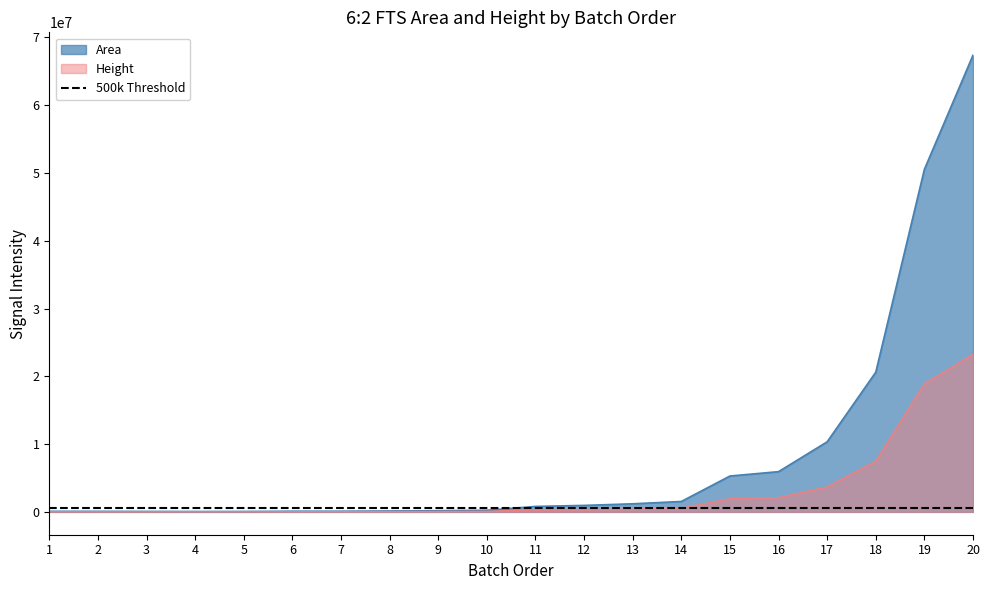

What is the difference between the maximum and minimum values in the Area series?

67332501